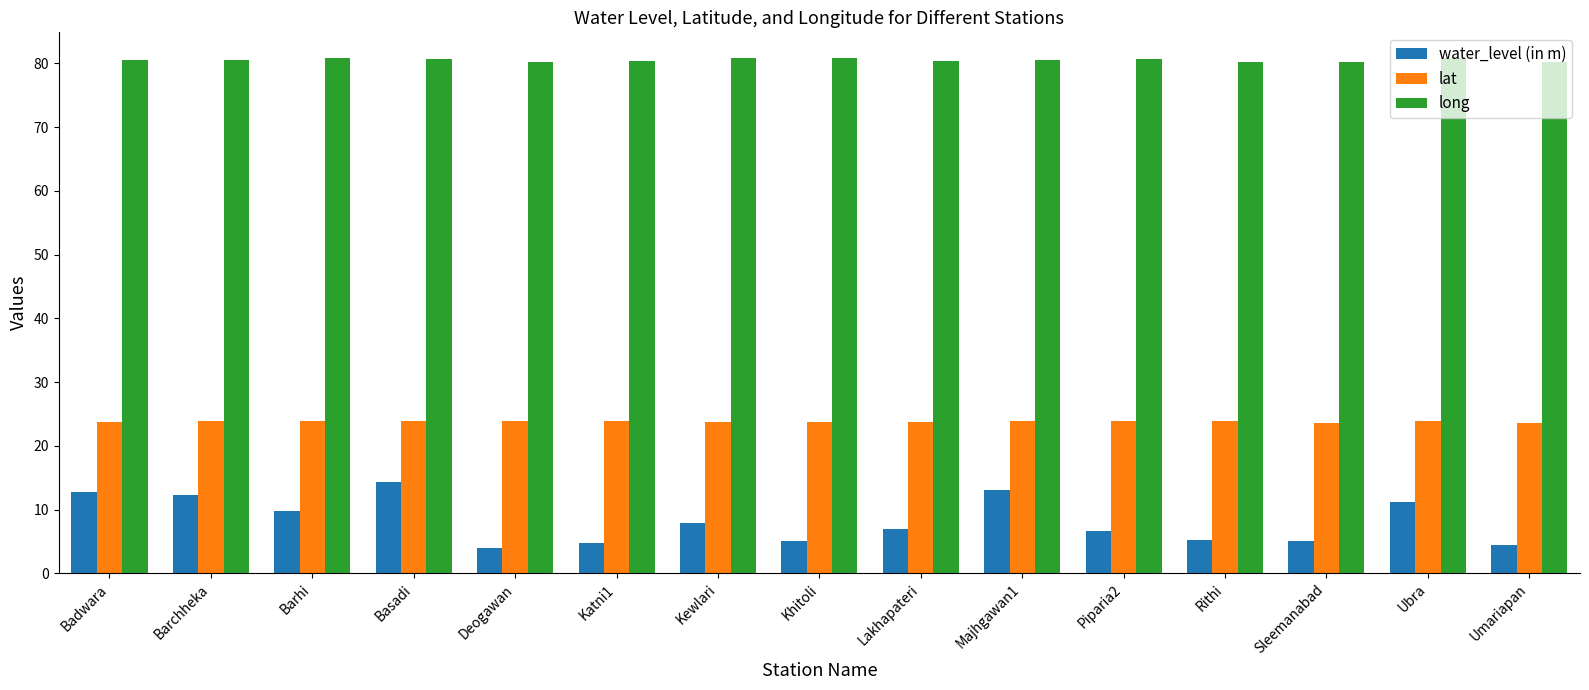

The lat series shows 33.9 at Piparia2. True or false?

False